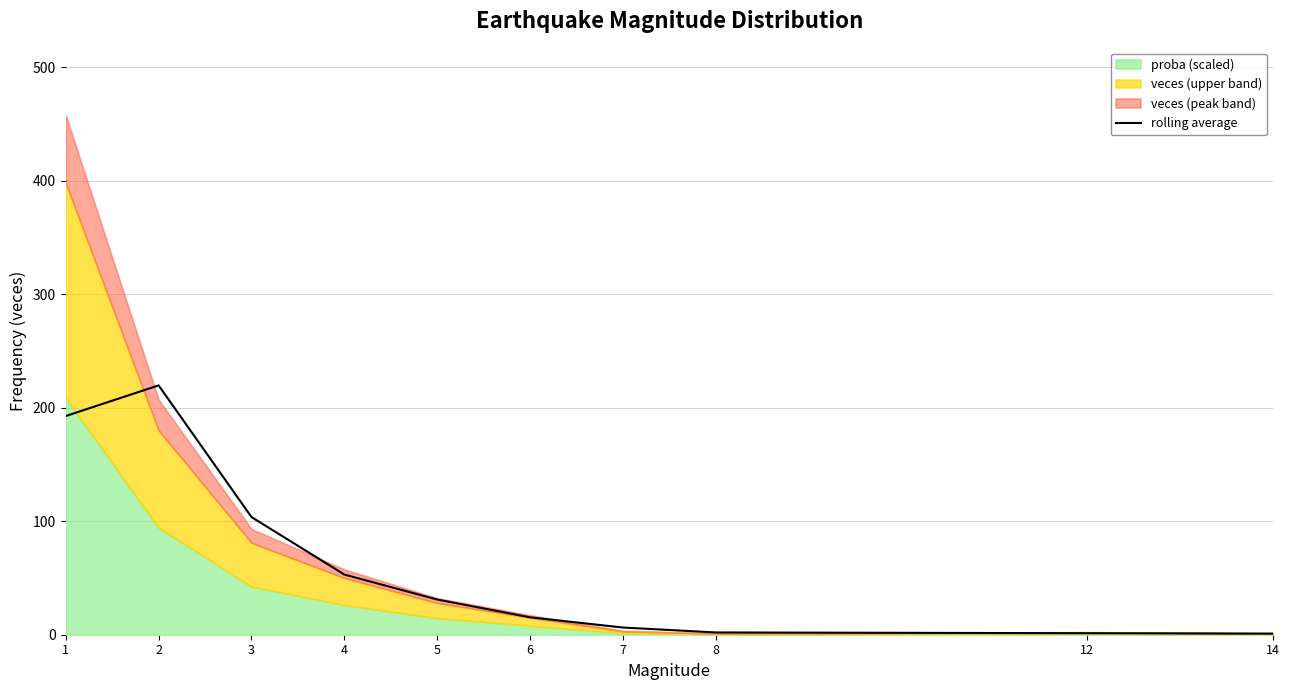

Does the chart have visible grid lines?

Yes